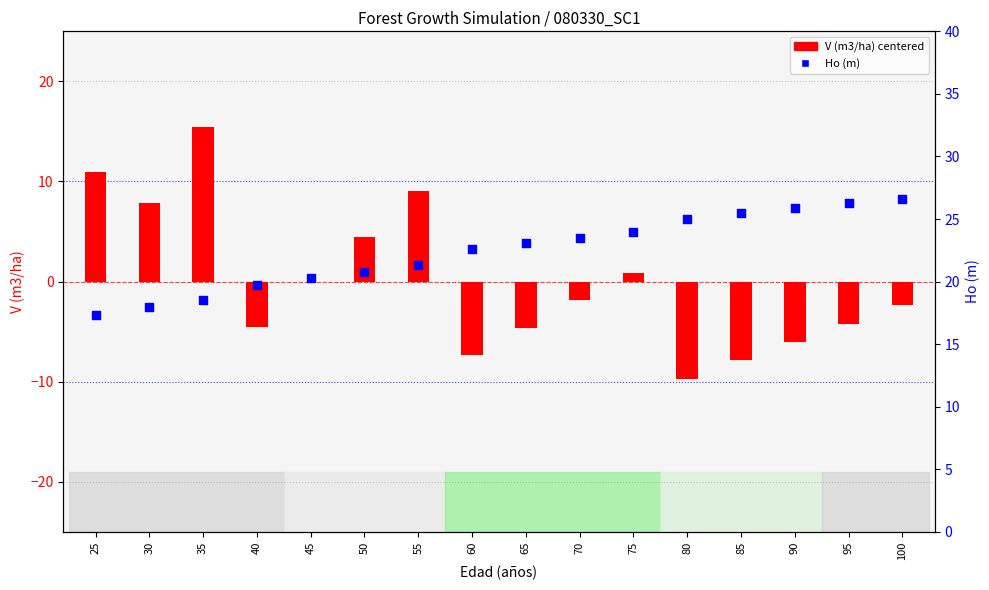

Which series contains the lowest Y value?

V (m3/ha) centered